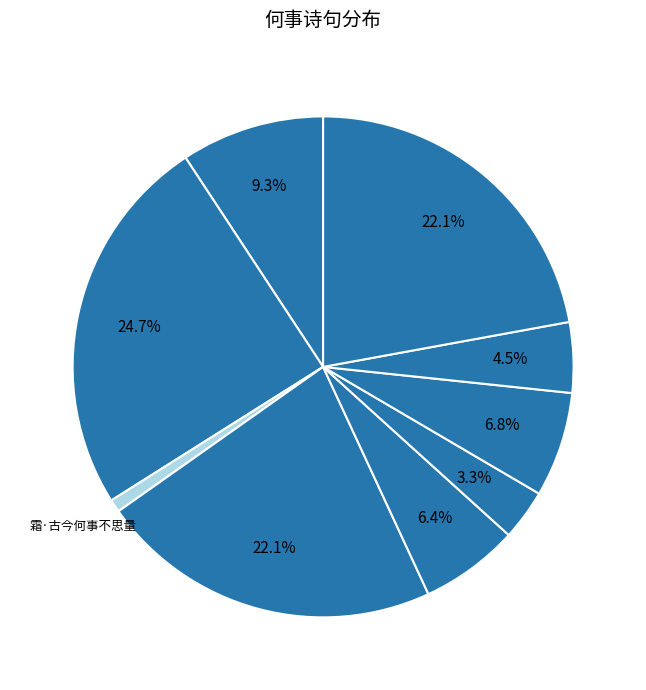

How many slices are in this pie chart?

9